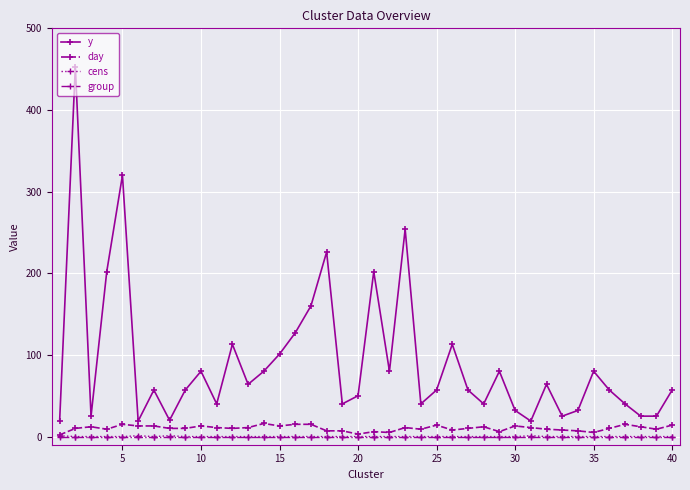

Which series has the largest total across all categories?

y